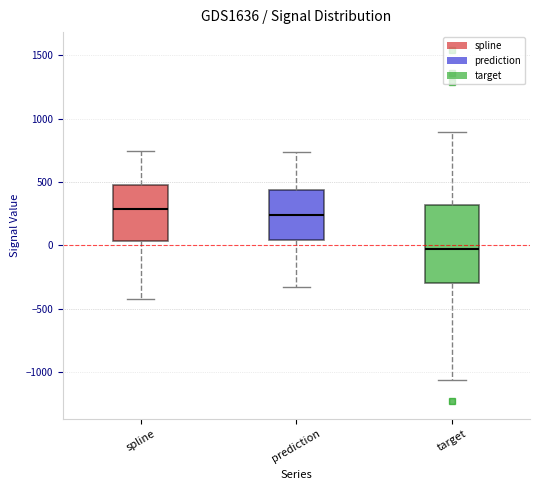

Where is the upper edge of the box for spline on the y-axis? The values are not printed on the chart, so give them approximately, as read against the axis.

450